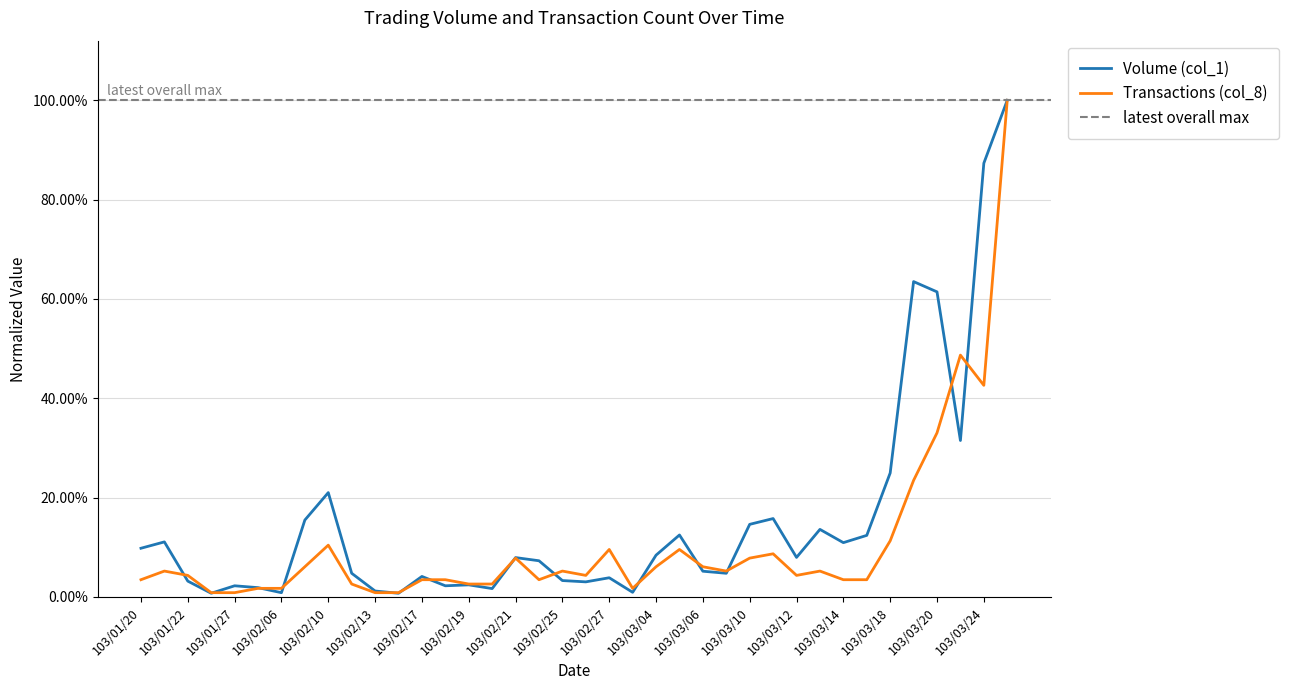

Is it true that Transactions (col_8) equals 0.1 at 103/03/10?

True